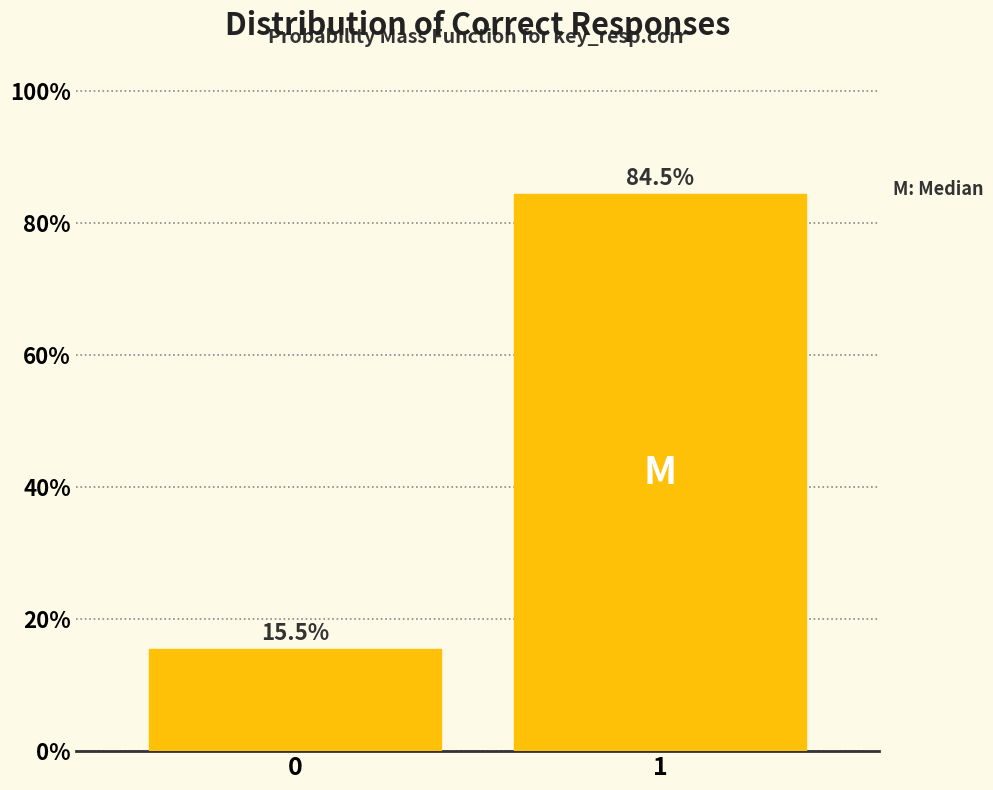

Reading left to right, extract all data points from this chart.

15.5	84.5